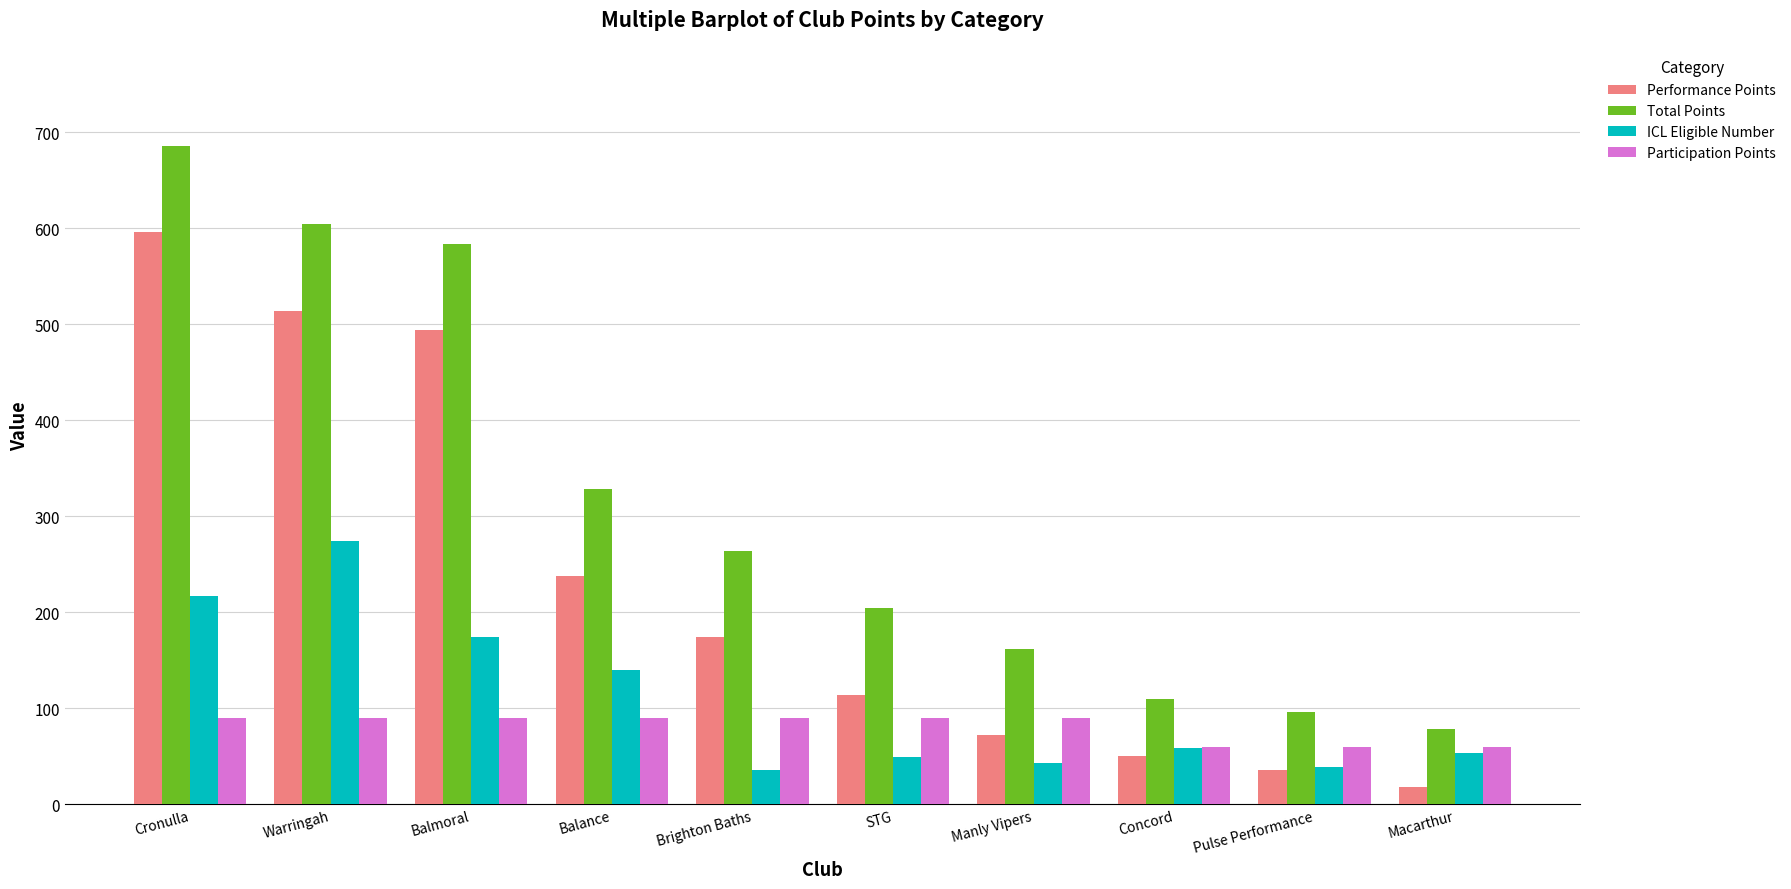

What is the average value of the Participation Points series?

81